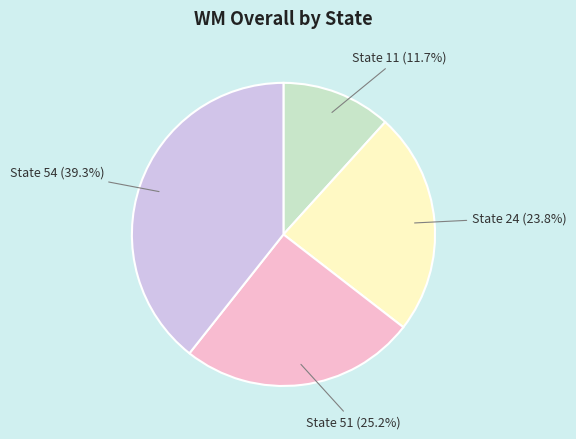

Which category has the biggest portion of the pie?

State 54 (39.3%)